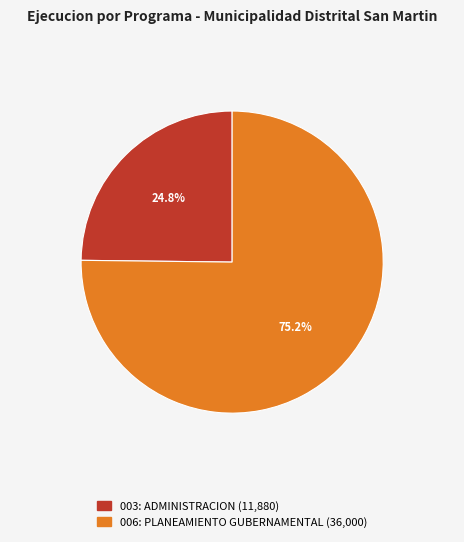

Between 003: ADMINISTRACION and 006: PLANEAMIENTO GUBERNAMENTAL, which is larger?

006: PLANEAMIENTO GUBERNAMENTAL